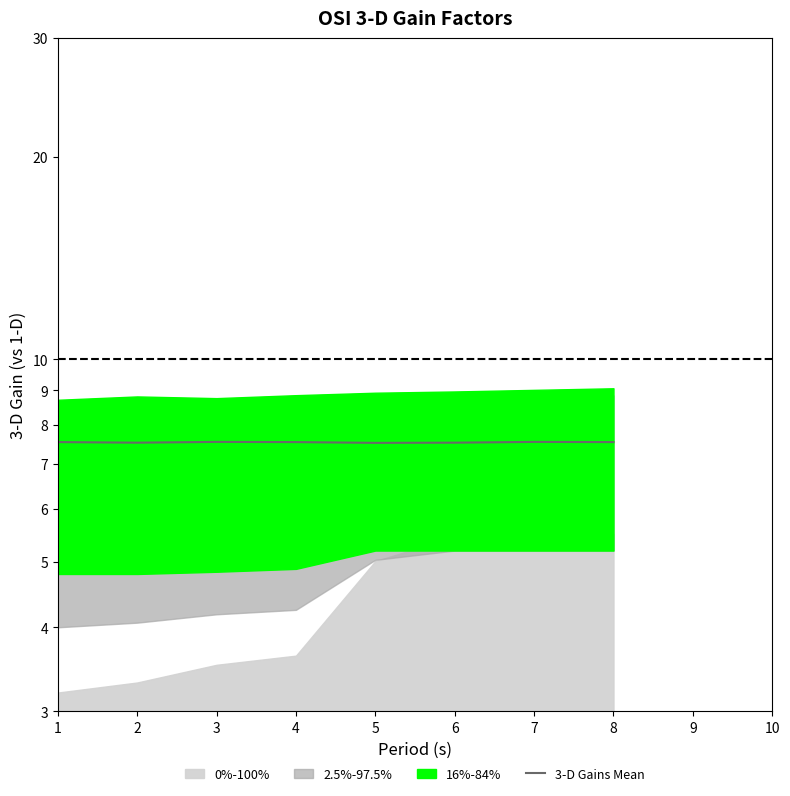

What is the value of the 5th point from the left?

7.5